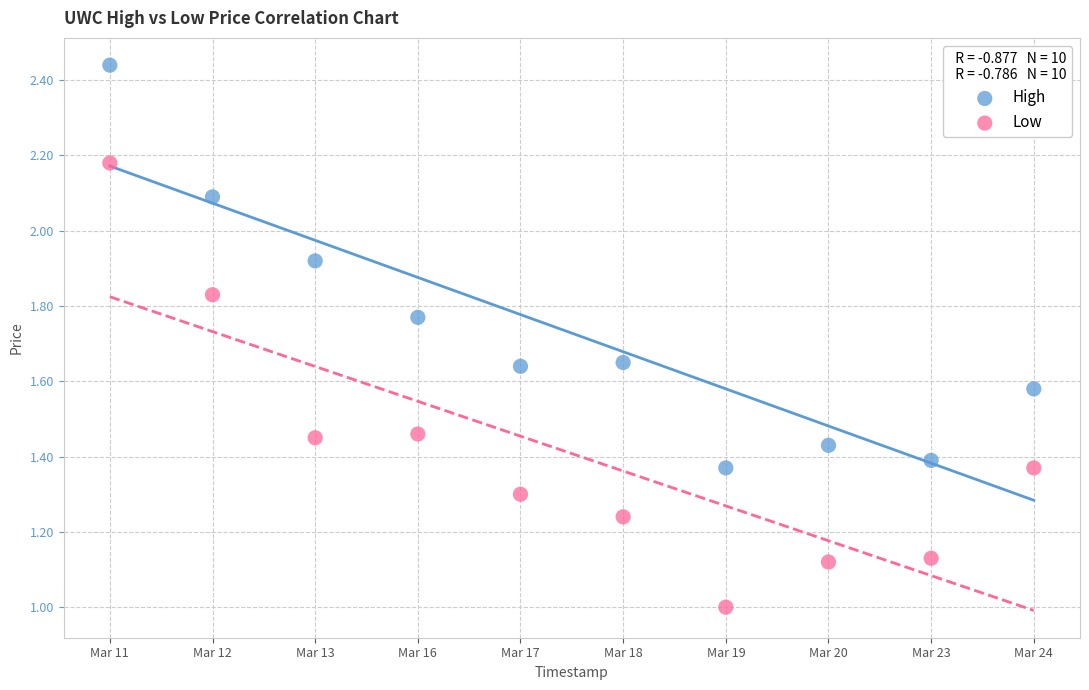

Which series has the widest spread of Y values?

Low